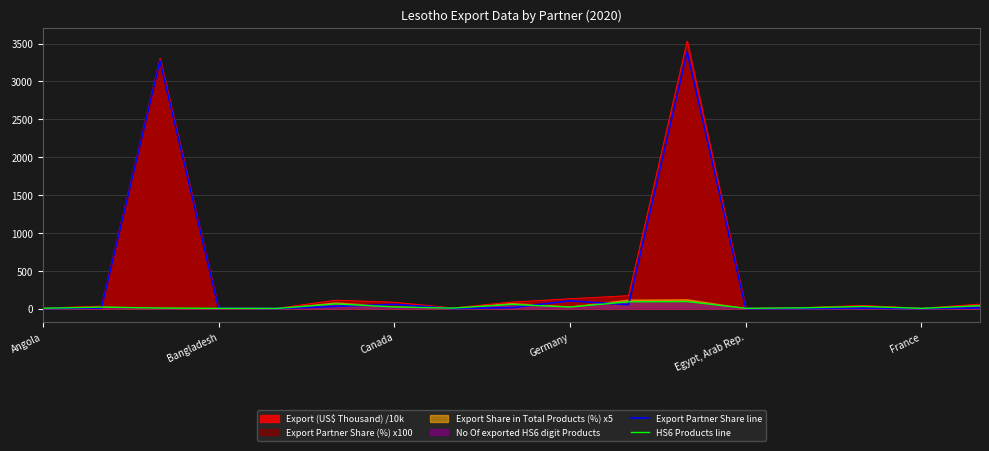

Which series has the widest spread of values?

Export Partner Share line